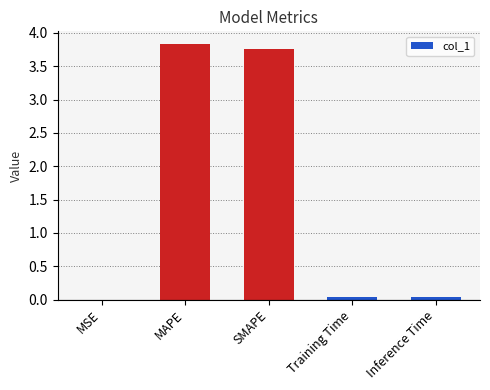

What is the approximate value at SMAPE?

3.8